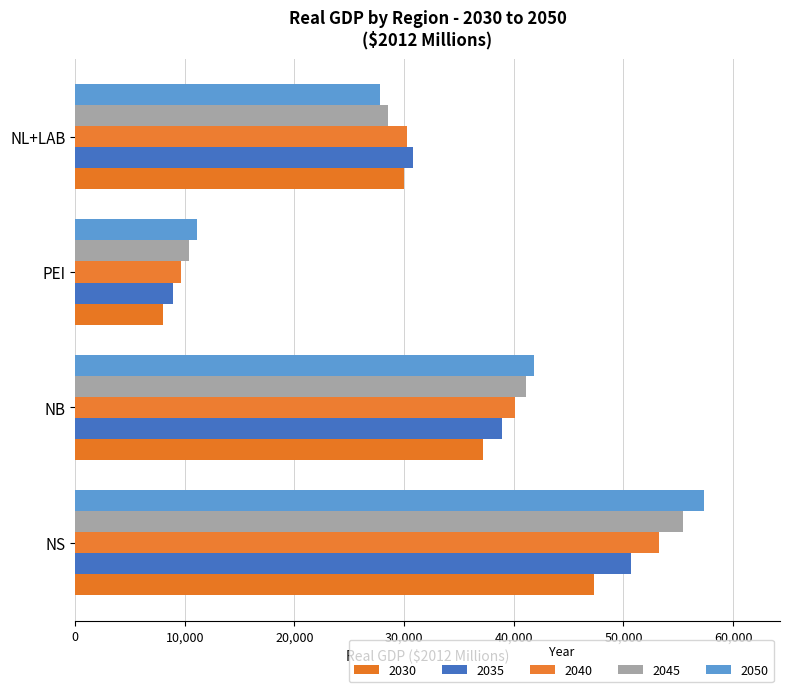

How many data points in 2045 are less than 41084?

2